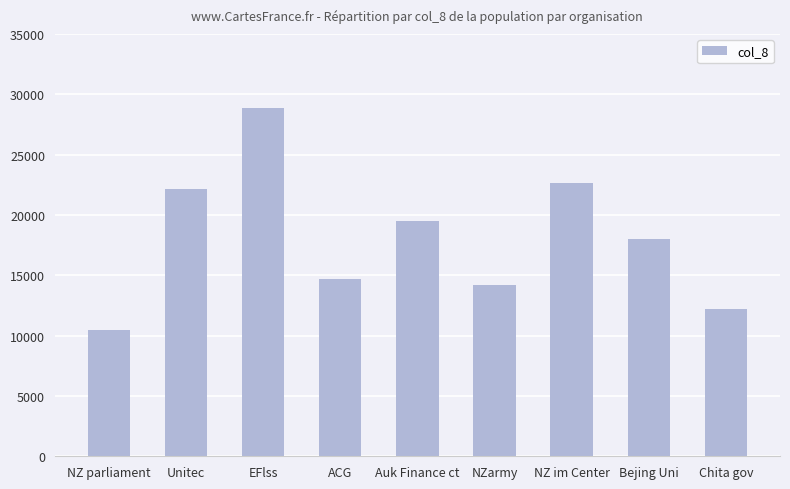

Are the bars grouped side by side (vs. stacked)?

No